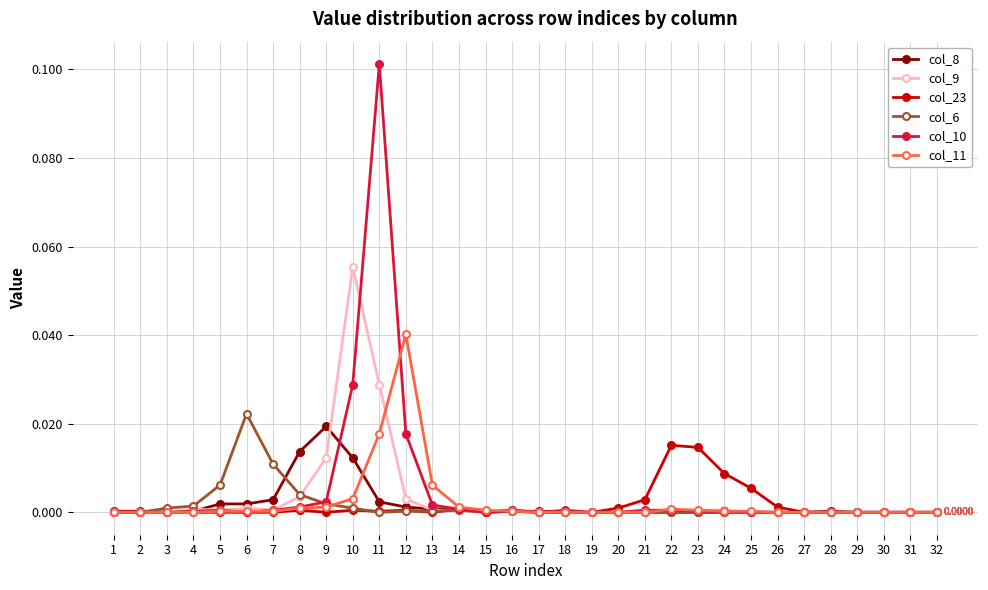

Which series has the largest range (max minus min)?

col_10